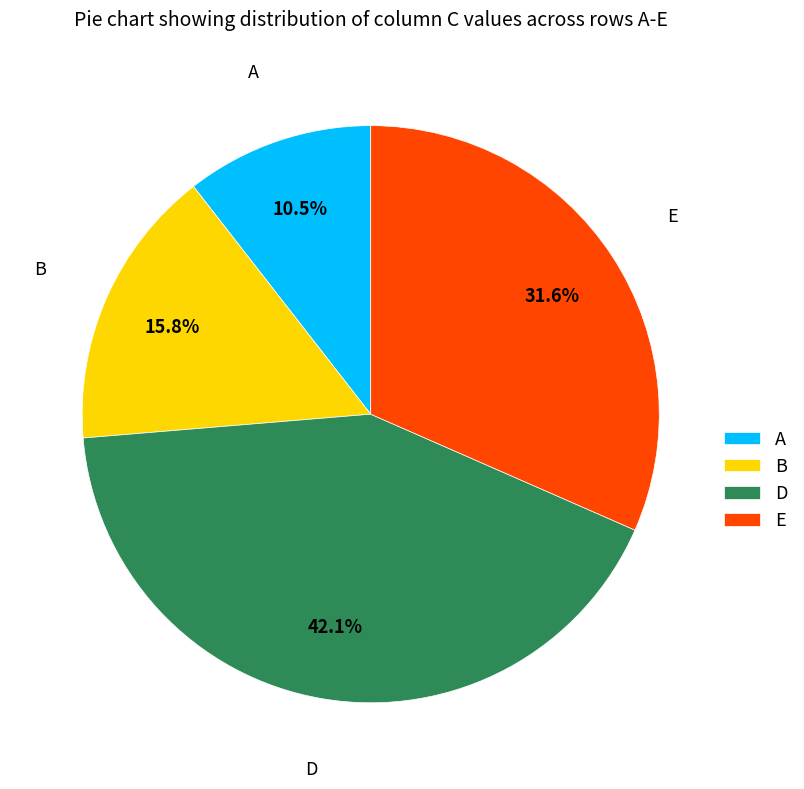

Rank the categories by value from lowest to highest.

A, B, E, D